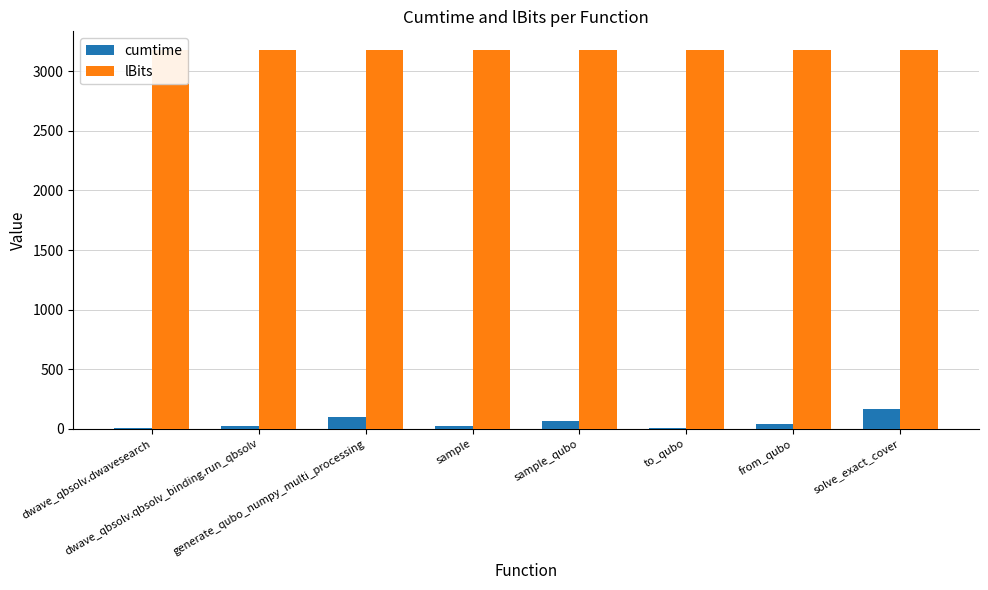

Reading left to right, transcribe all the data shown in this chart.

cumtime: 6.9	20.0	97.7	24.7	67.8	4.7	42.8	165.5
lBits: 3175.0	3175.0	3175.0	3175.0	3175.0	3175.0	3175.0	3175.0